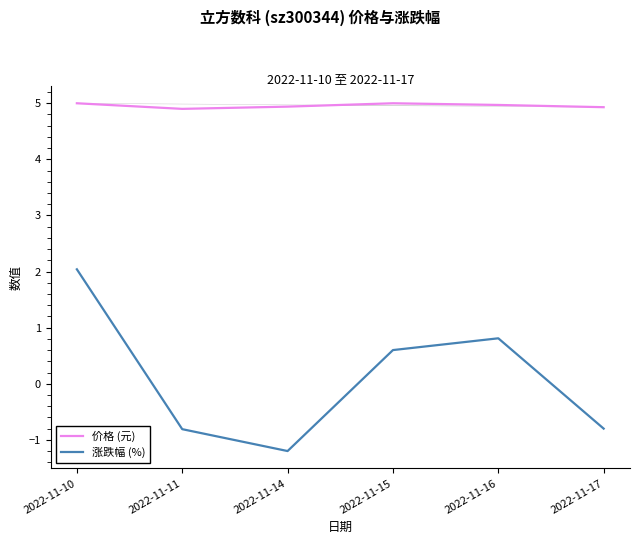

Which series has the widest spread of values?

涨跌幅 (%)